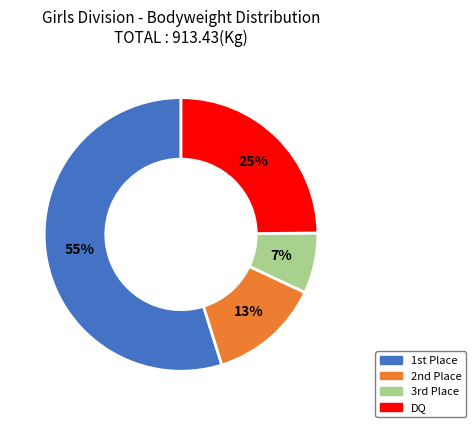

Is there any slice that represents more than half of the pie?

Yes